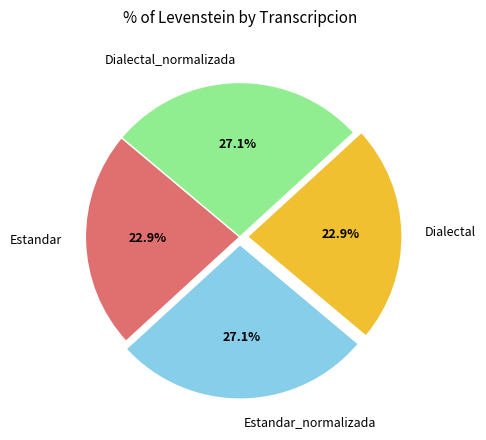

Is there any slice that represents more than half of the pie?

No